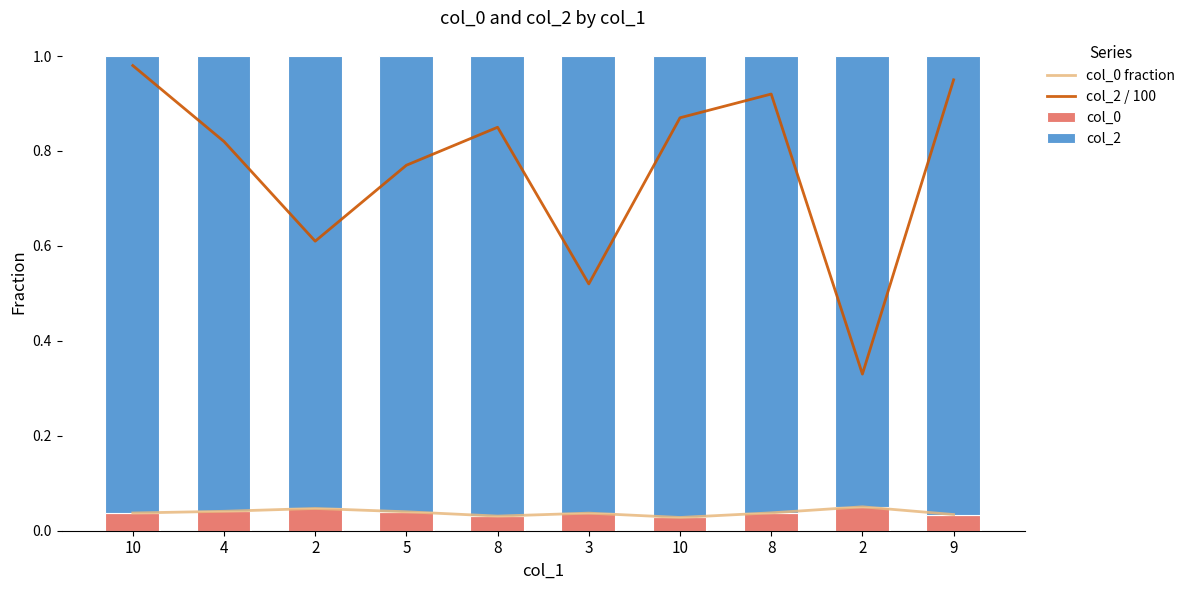

Which label corresponds to the smallest value in the chart?

10